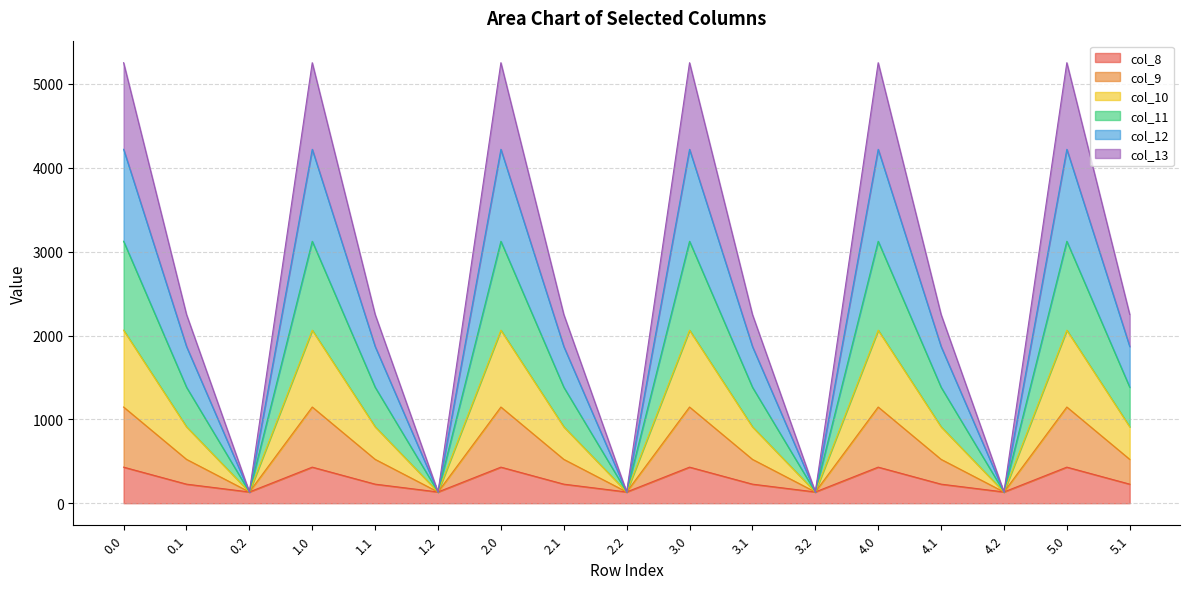

List the labels in order of col_13 value, largest first.

0.0, 1.0, 2.0, 3.0, 4.0, 5.0, 0.1, 1.1, 2.1, 3.1, 4.1, 5.1, 0.2, 1.2, 2.2, 3.2, 4.2